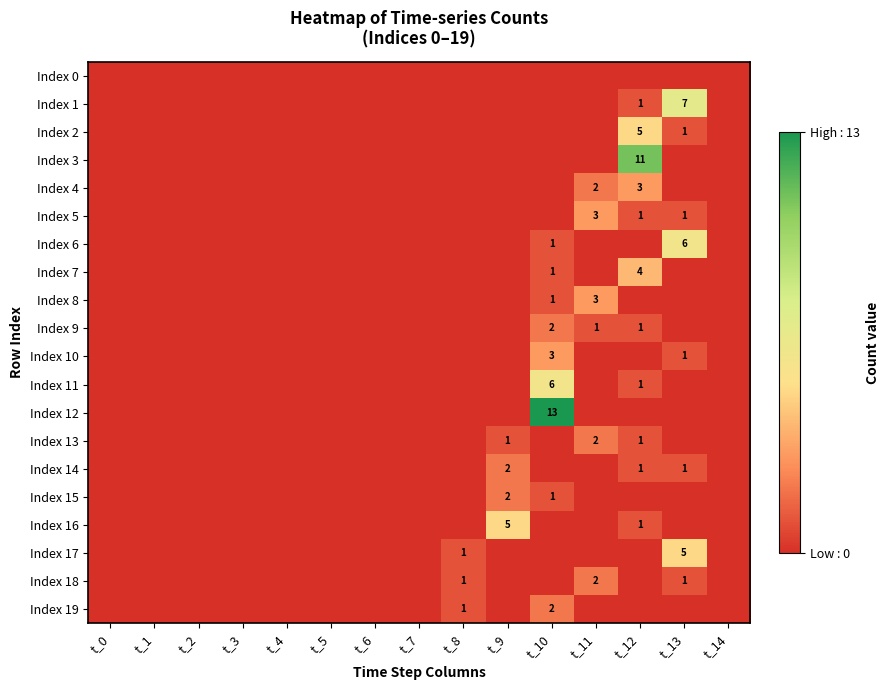

Which series has the largest total across all categories?

Index 12